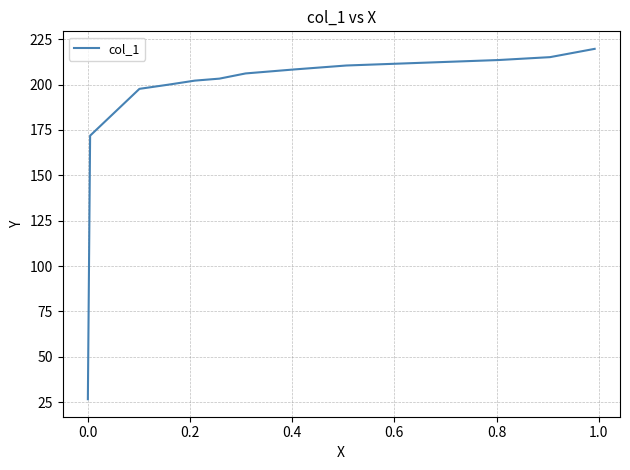

Does the chart have visible grid lines?

Yes